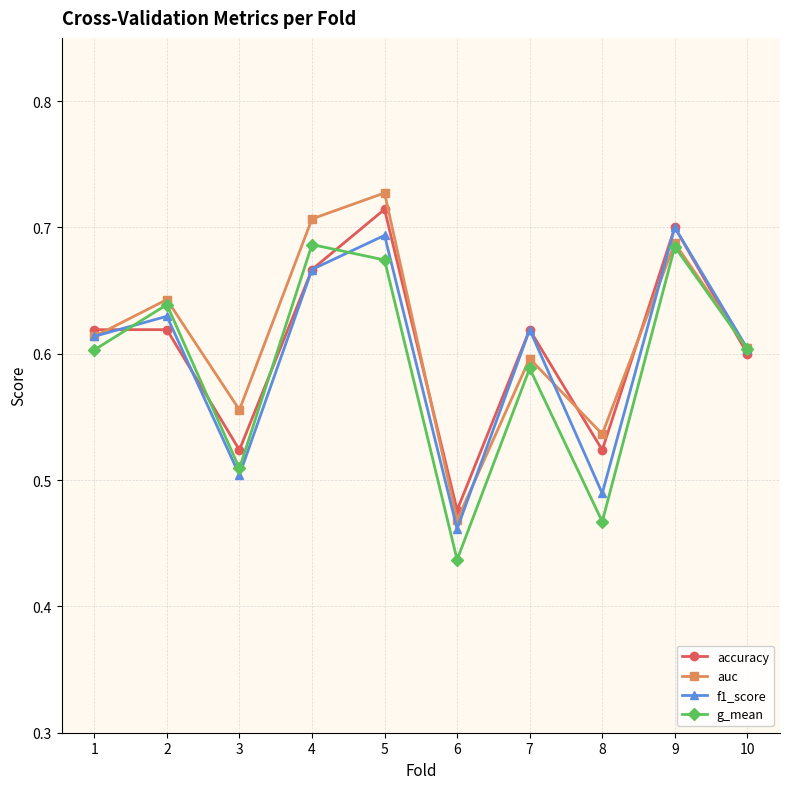

In f1_score, how many points are lower than both neighbors (excluding endpoints)?

3